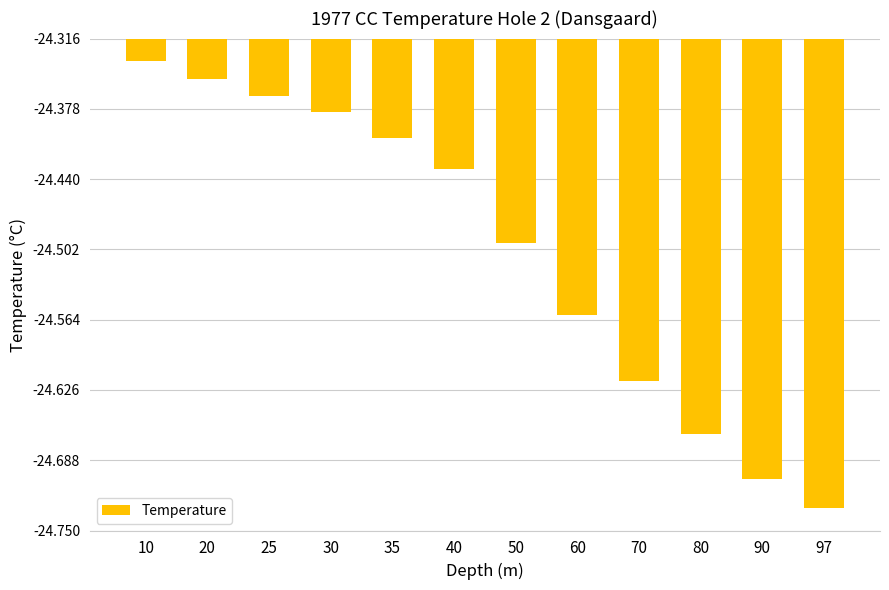

Between 30 and 97, which is larger?

30